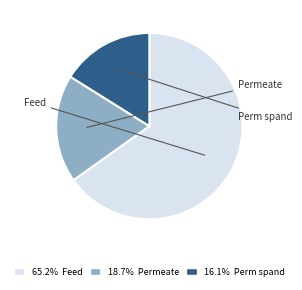

Approximately how many times larger is the value at 16.1% Perm spand compared to 18.7% Permeate?

0.9